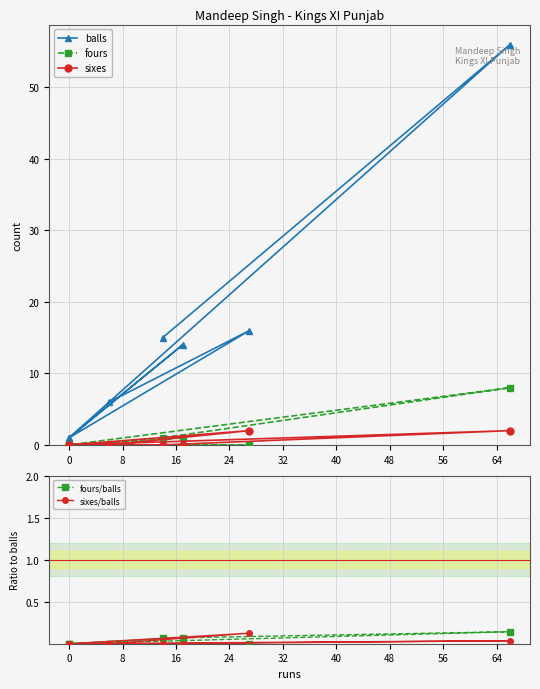

True or false: fours has more than 2 interior local peaks.

False